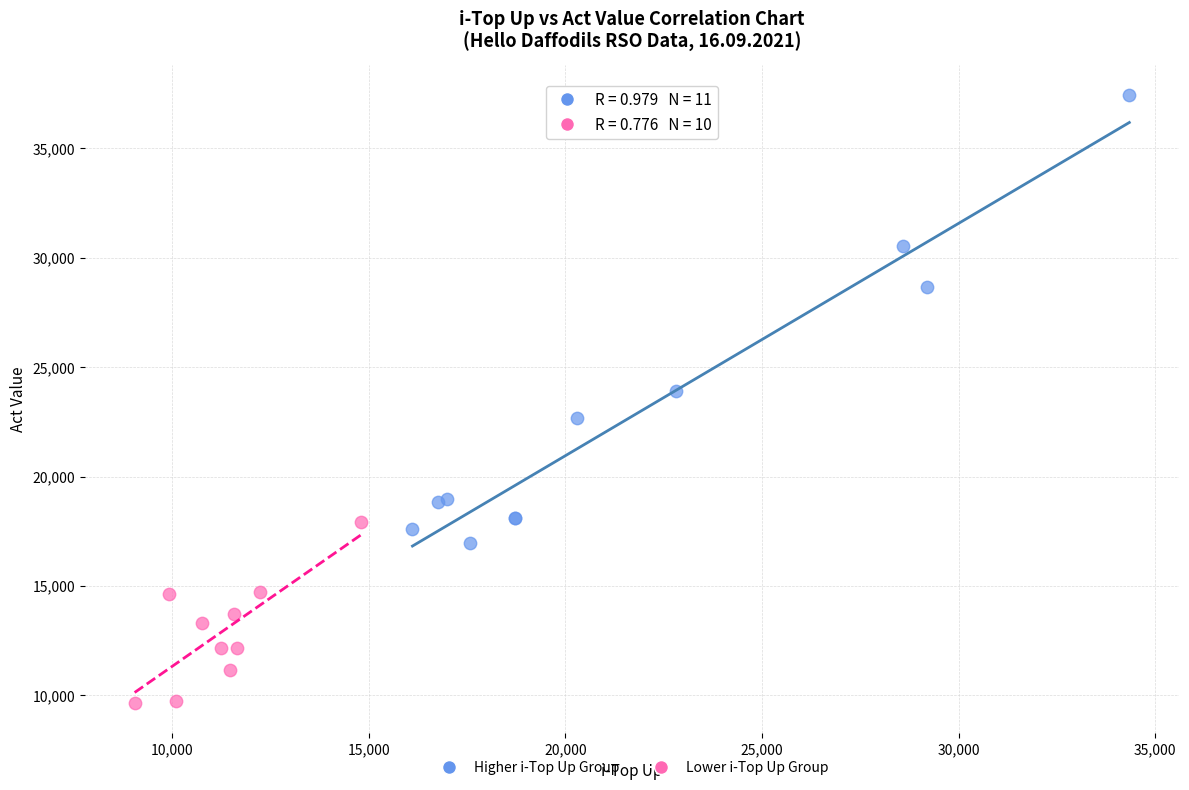

Which series contains the lowest Y value?

Lower i-Top Up Group